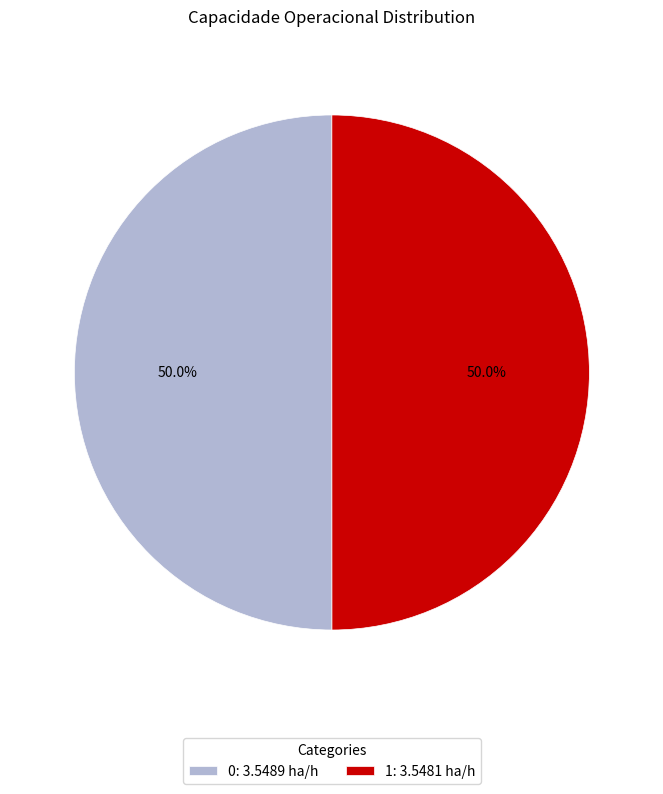

To the nearest percent, what is the combined percentage of 0 and 1?

100%